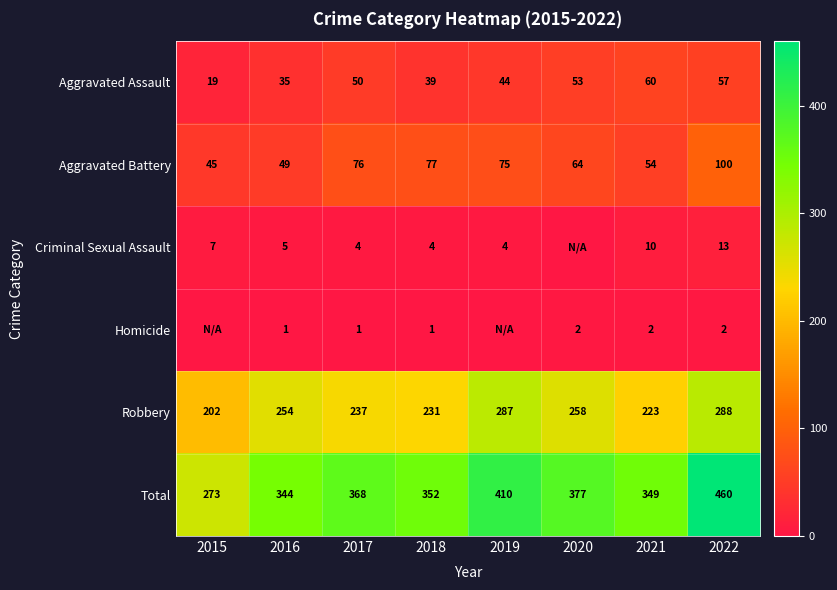

Count the number of categories in the chart.

8